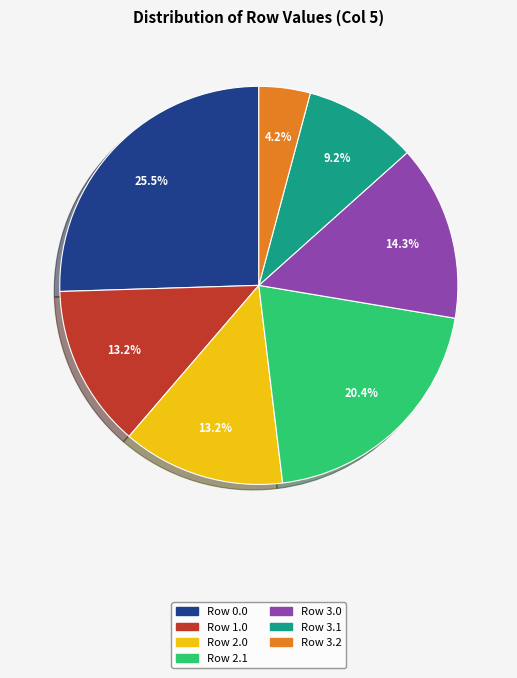

Is there a majority slice in this chart?

No